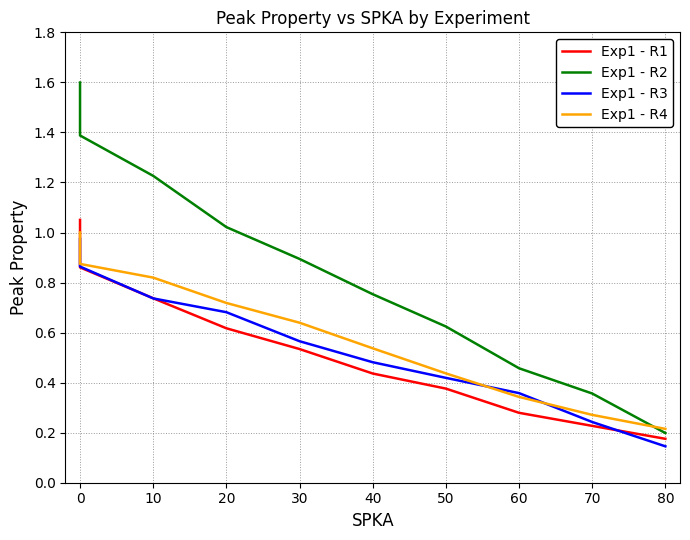

What is the label of the 4th point from the right?

50